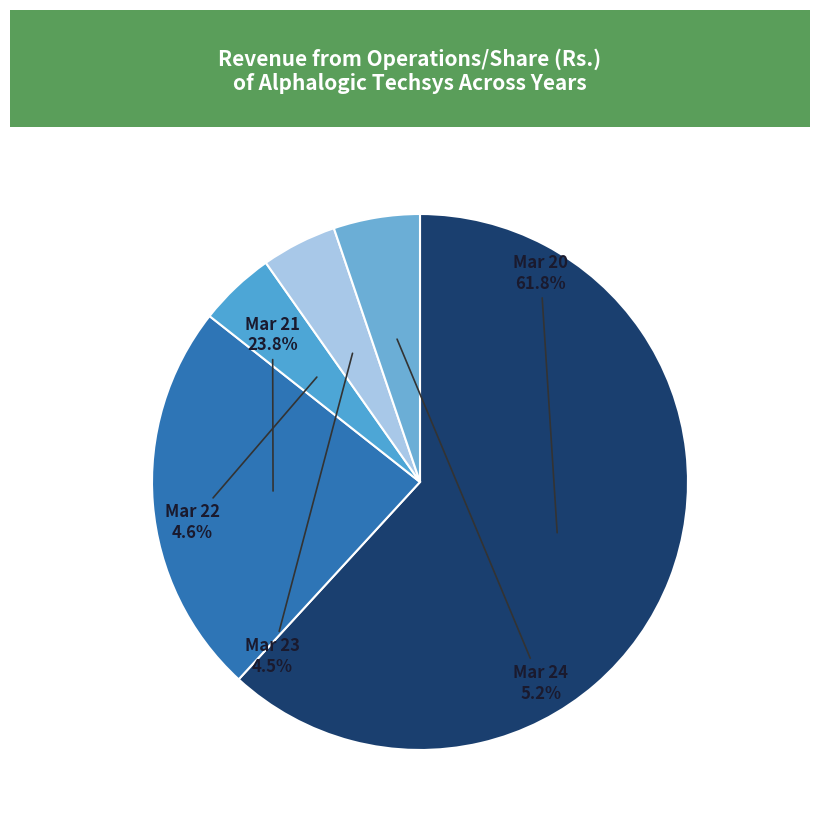

To the nearest percent, what is the average slice percentage?

20%